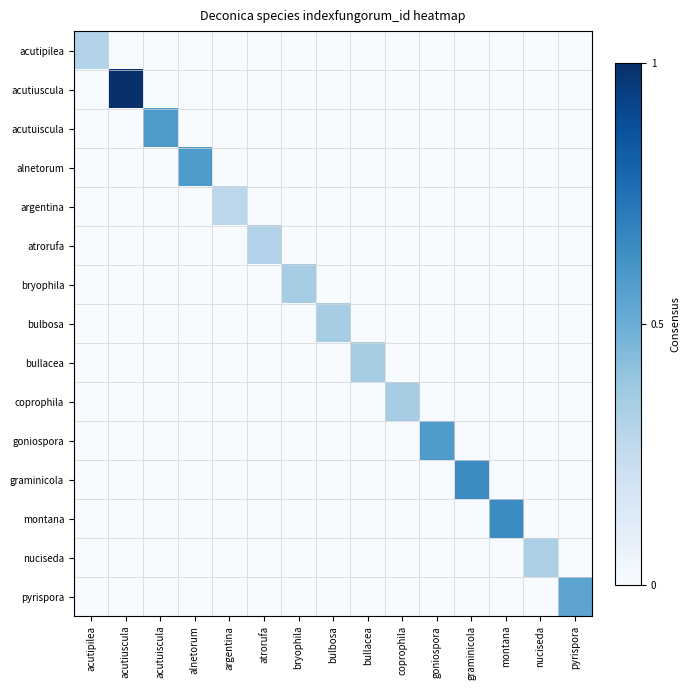

Rank the series at argentina from highest to lowest value.

argentina, acutipilea, acutiuscula, acutuiscula, alnetorum, atrorufa, bryophila, bulbosa, bullacea, coprophila, goniospora, graminicola, montana, nuciseda, pyrispora